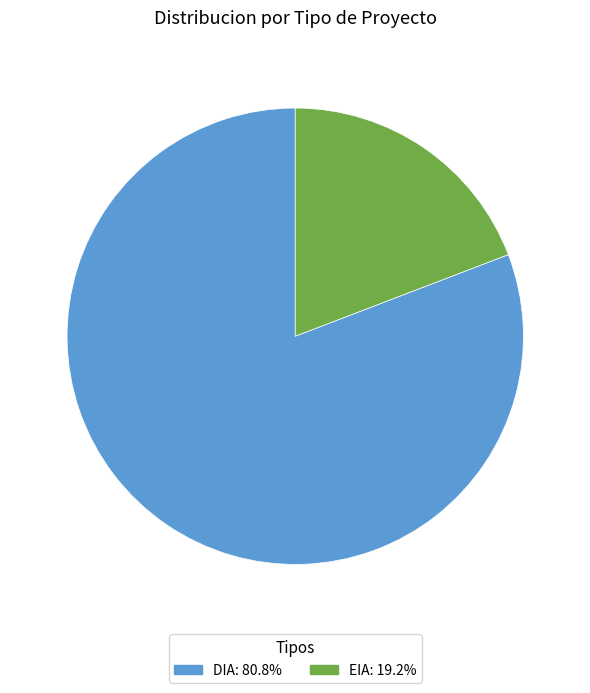

Which slice is the largest?

DIA